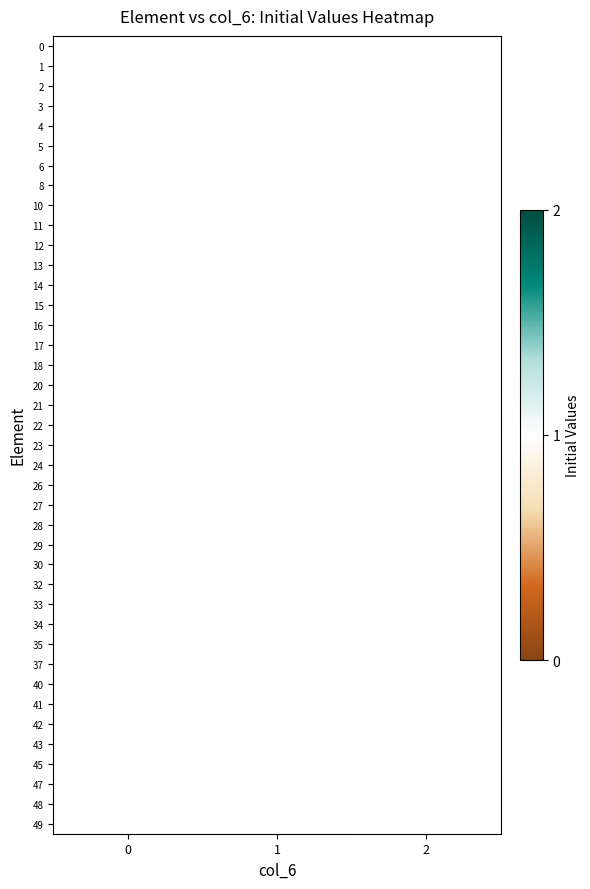

How many distinct data groups are displayed?

40